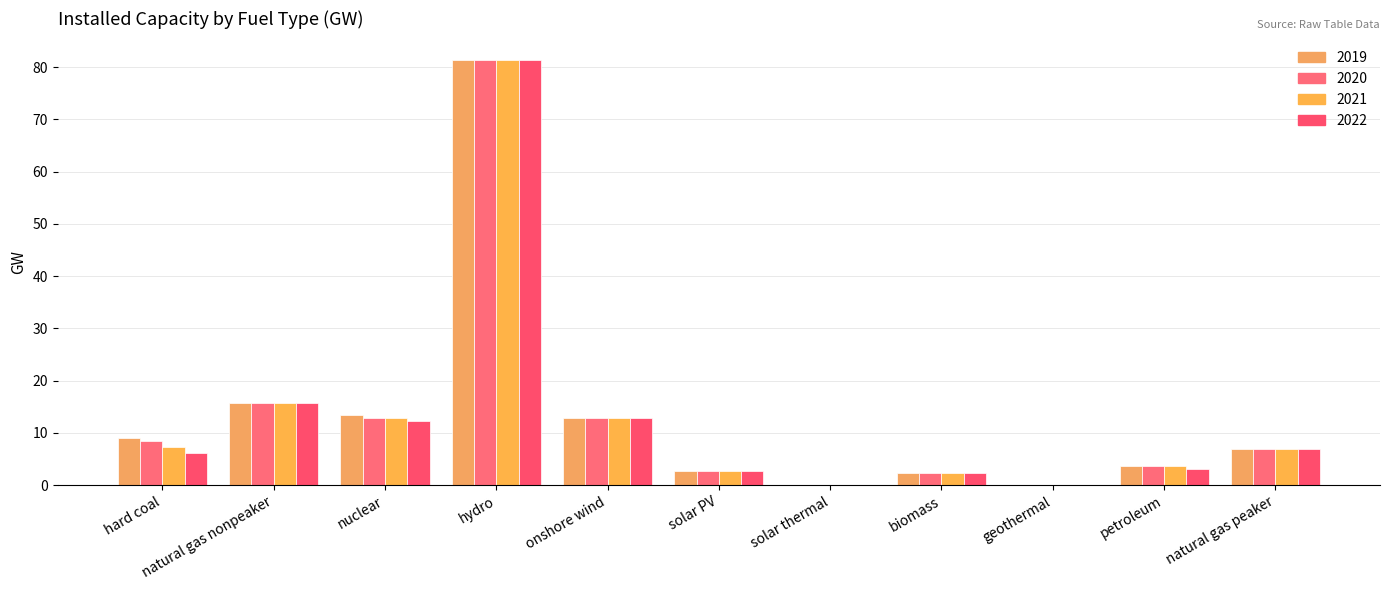

Reading left to right, extract all data points from this chart.

2019: 8.9	15.6	13.3	81.4	12.8	2.7	0.0	2.3	0.0	3.6	6.9
2020: 8.5	15.6	12.8	81.4	12.8	2.7	0.0	2.3	0.0	3.6	6.9
2021: 7.4	15.6	12.8	81.4	12.8	2.7	0.0	2.3	0.0	3.6	6.9
2022: 6.1	15.6	12.3	81.4	12.8	2.7	0.0	2.3	0.0	3.2	6.9